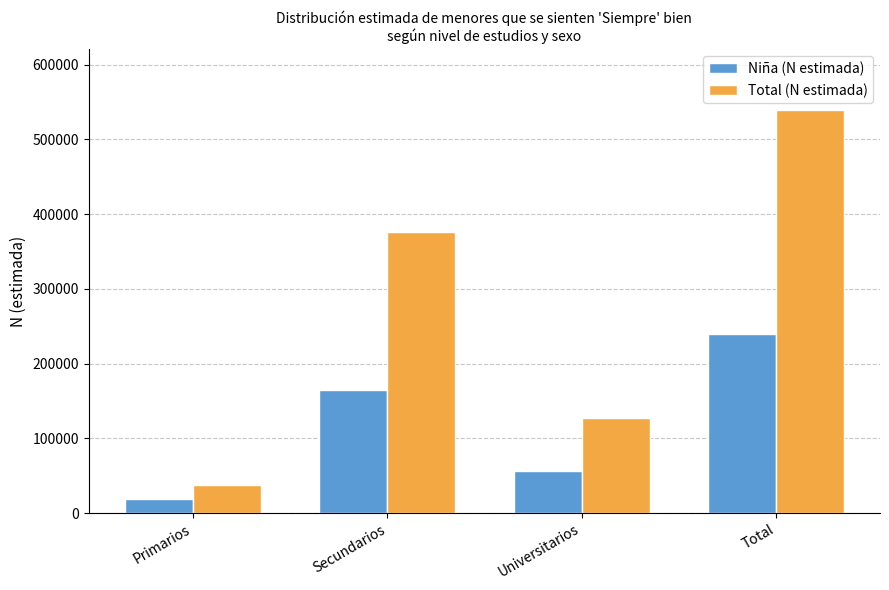

Reading right to left, extract all data points from this chart.

Niña (N estimada): Total=240176	Universitarios=55953	Secundarios=164898	Primarios=19325
Total (N estimada): Total=539764	Universitarios=127238	Secundarios=375526	Primarios=36999